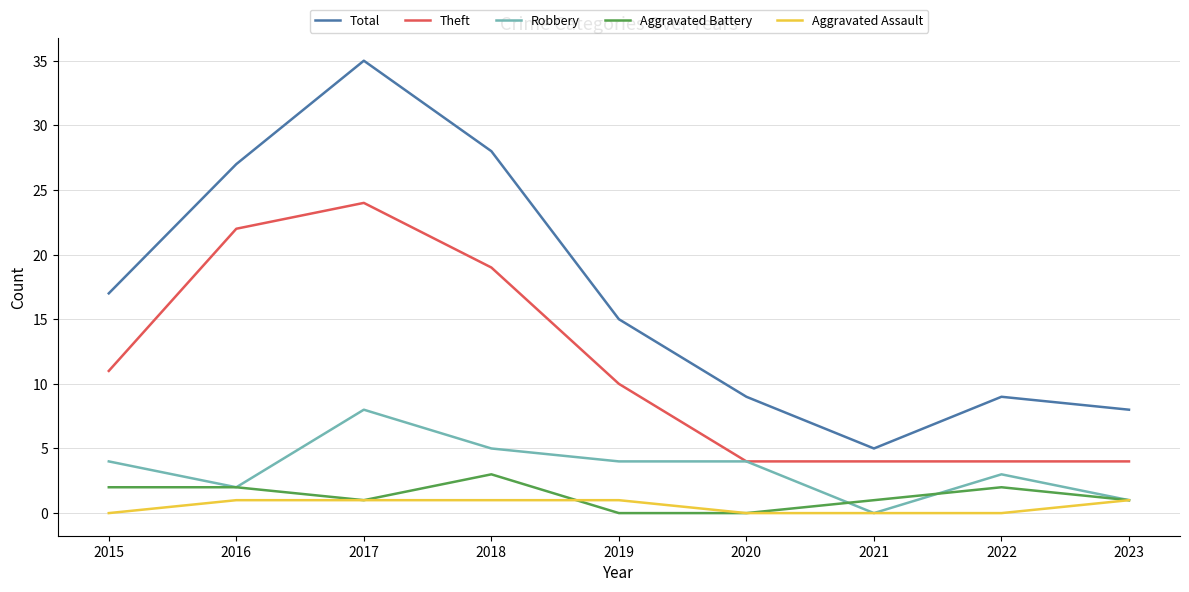

Does the chart have visible grid lines?

Yes